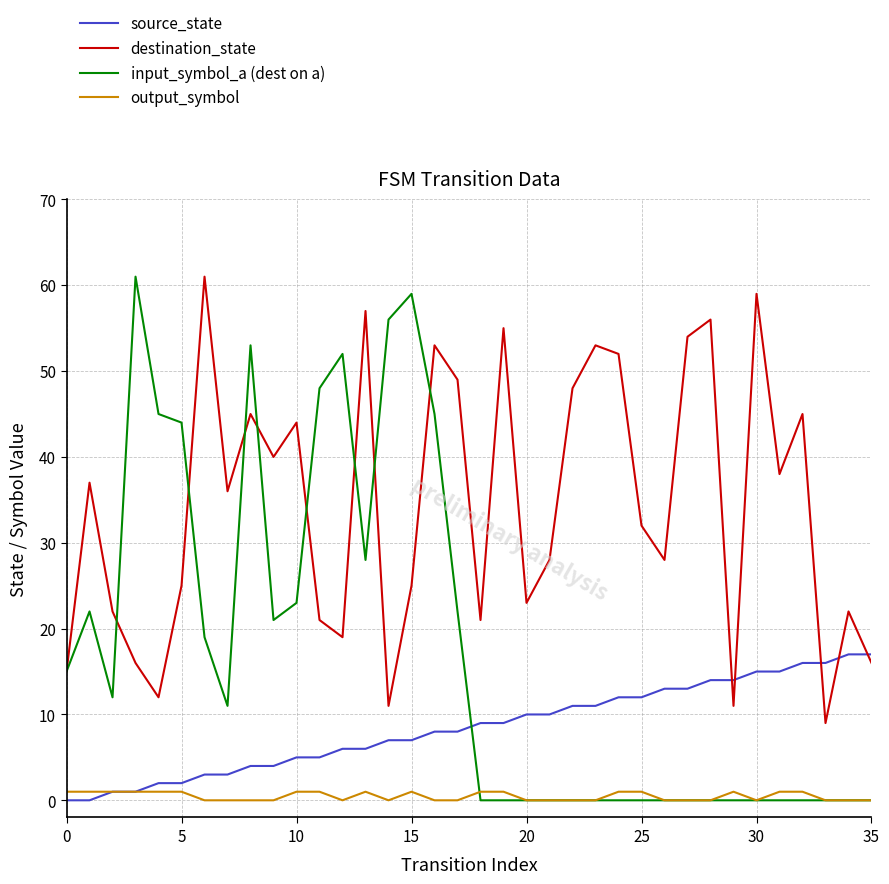

What is the lowest value of the destination_state series?

9